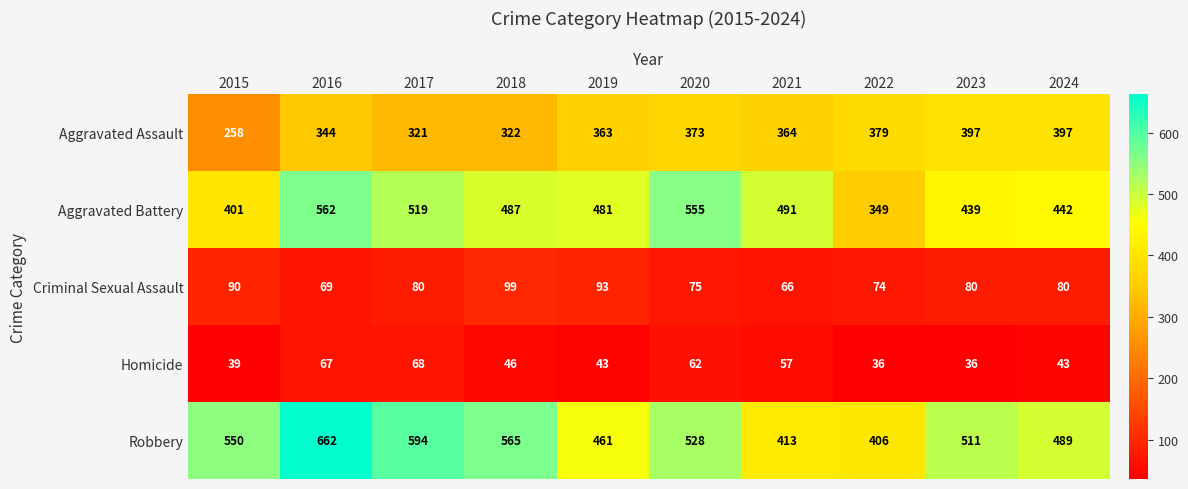

Is it true that Homicide equals 62 at 2020?

True